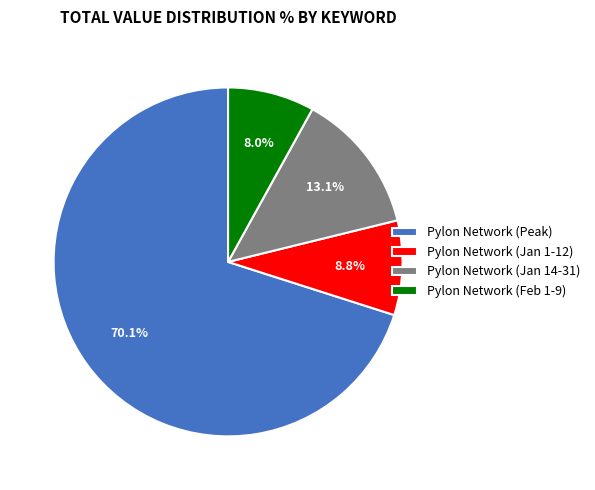

Which category accounts for the majority?

Pylon Network (Peak)